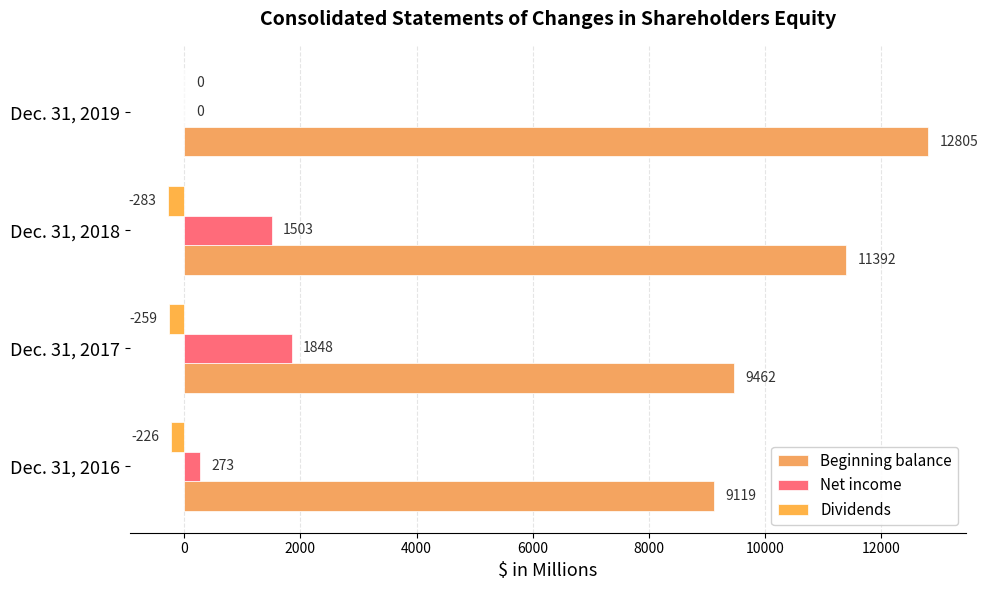

How many values in the Dividends series exceed -226?

1